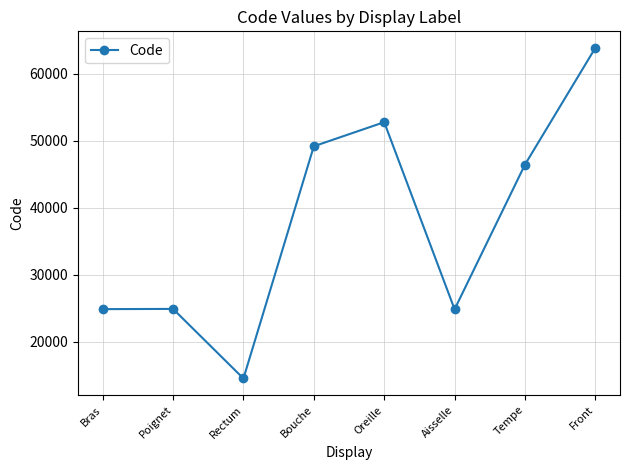

Which label corresponds to the smallest value in the chart?

Rectum